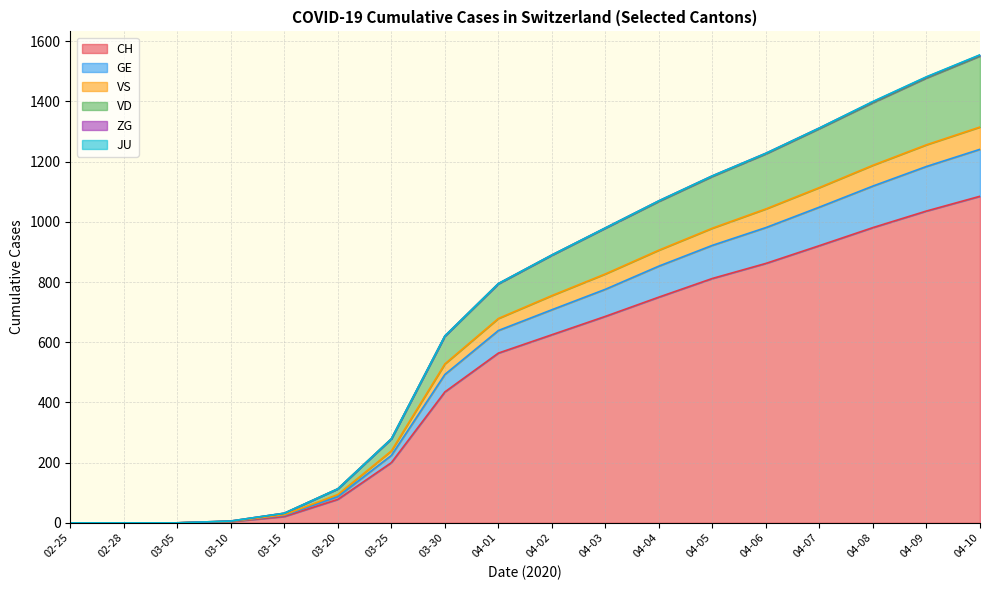

What is the highest value of the CH series?

1085